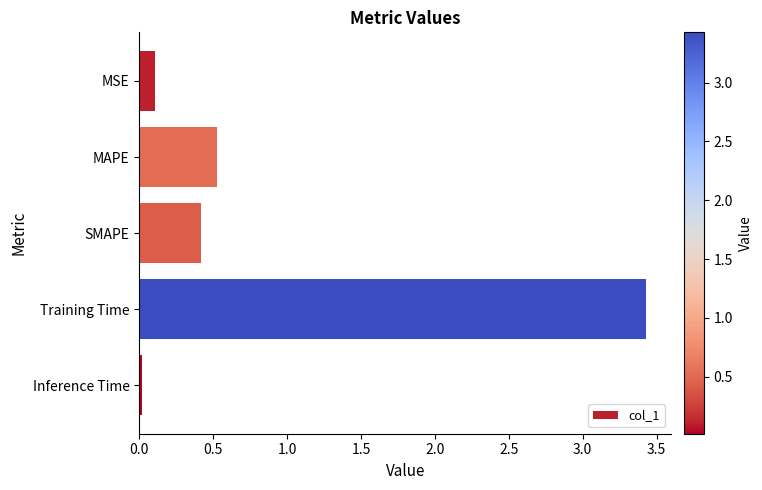

What is the difference between the second highest and second lowest values?

0.4